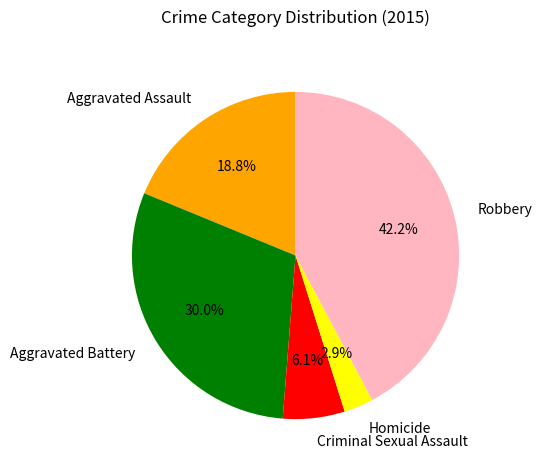

Count the number of slices in the pie.

5